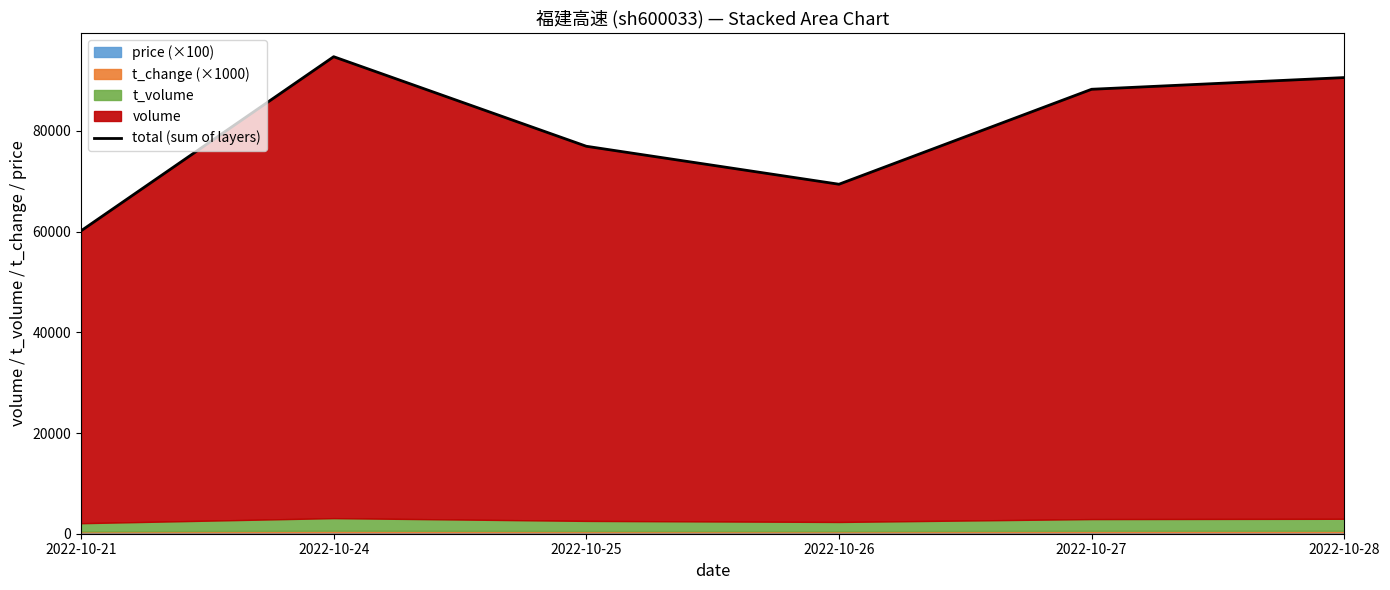

What is the difference between the second highest and second lowest values?

21181